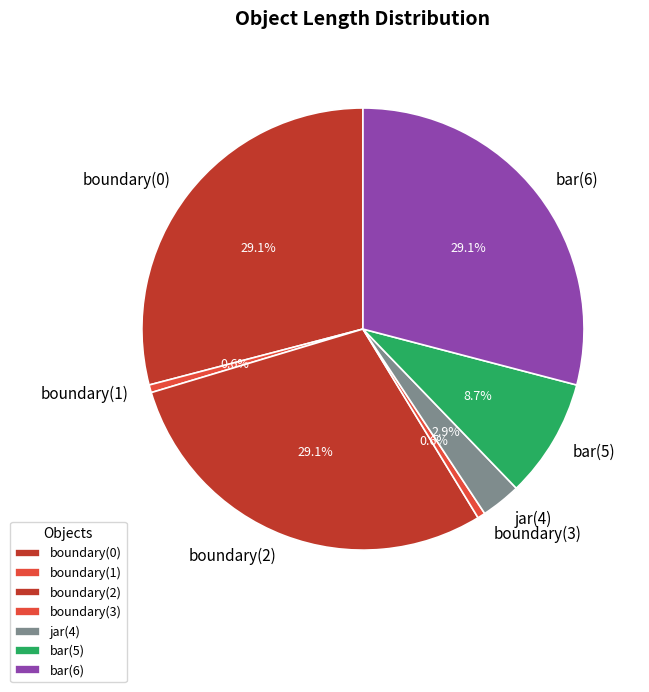

Does jar(4) represent more than half of the total?

No